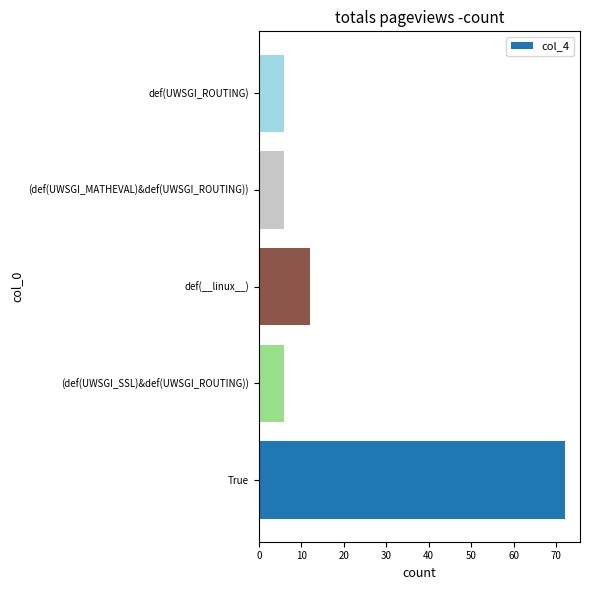

What is the change in value from def(__linux__) to (def(UWSGI_MATHEVAL)&def(UWSGI_ROUTING))?

-6